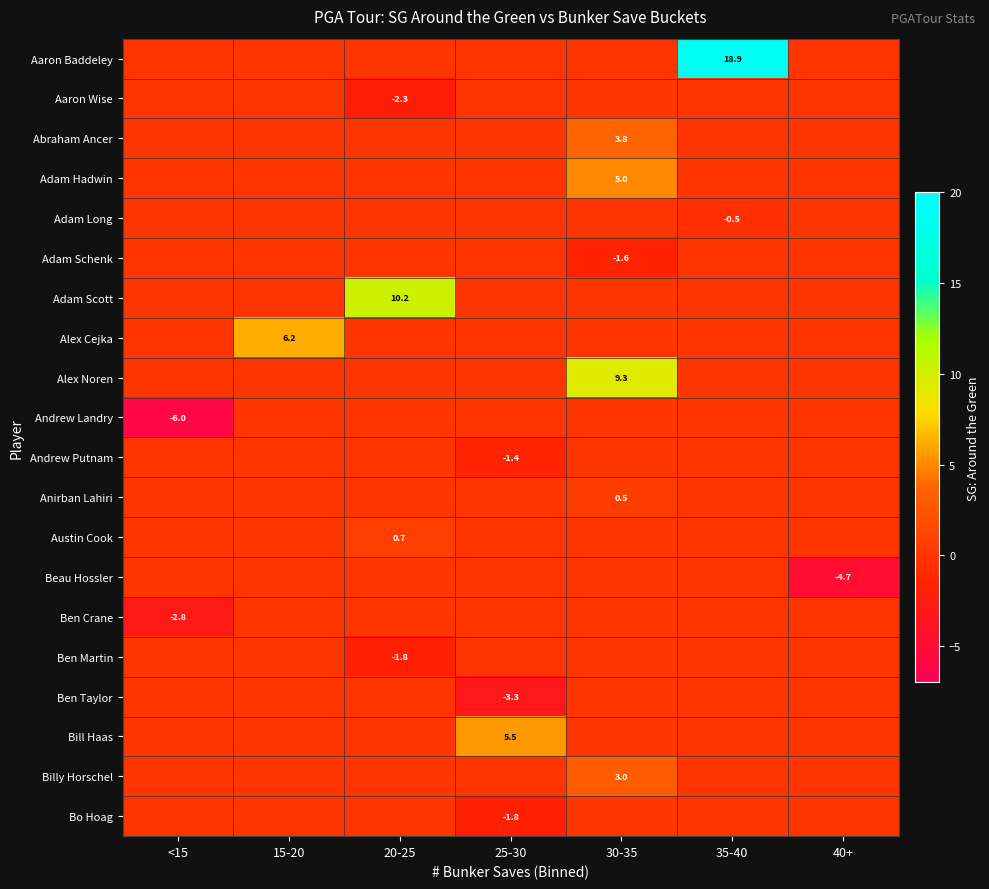

What is the spread (max minus min) of values at 40+?

4.7